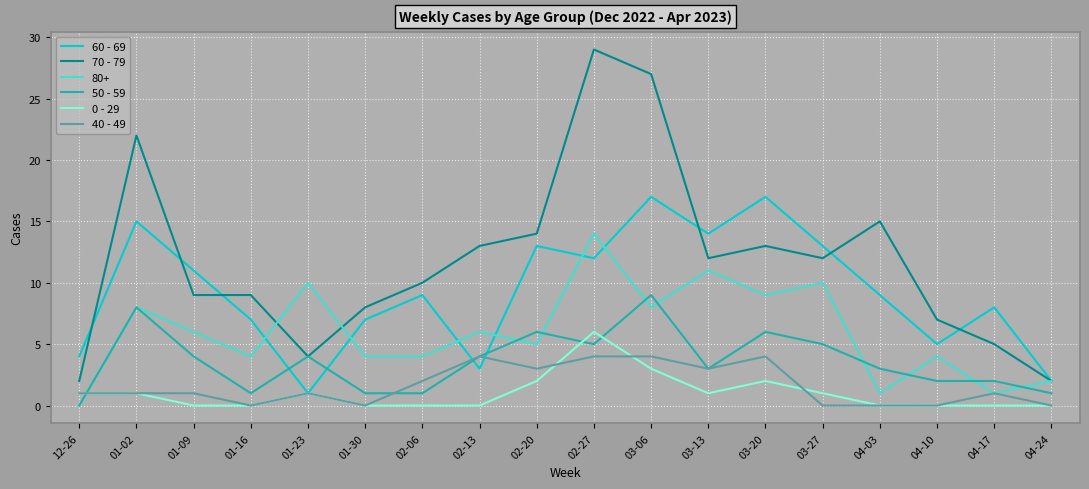

Which series changed the most between 02-27 and 04-24?

70 - 79